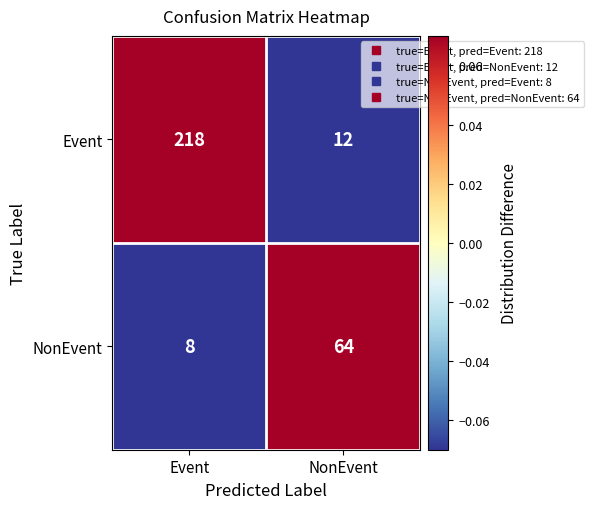

Between Event and NonEvent, which series saw the biggest shift?

Event